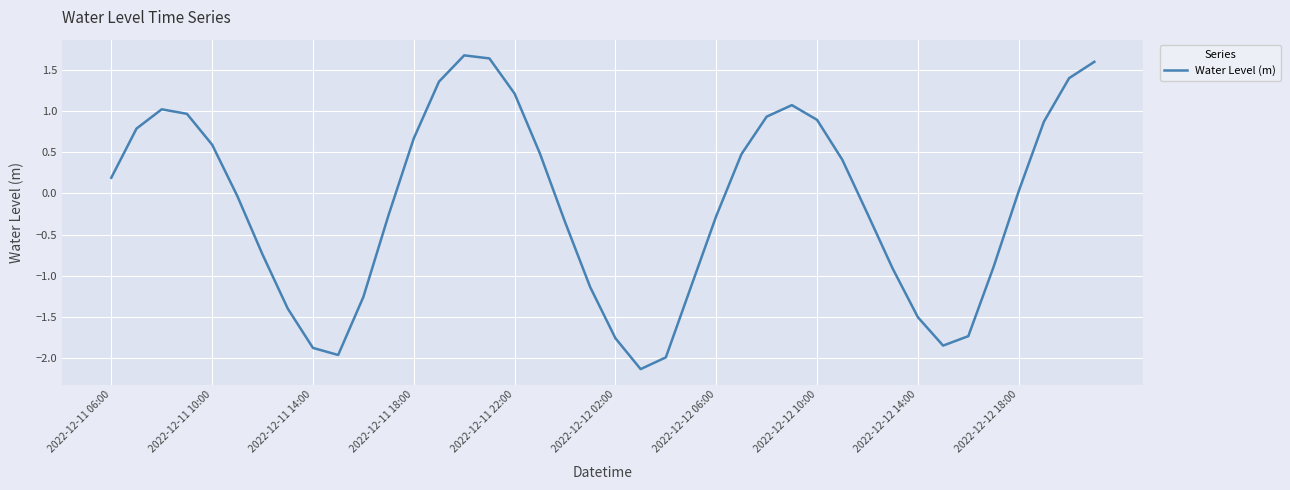

What is the maximum value shown in the chart?

1.7